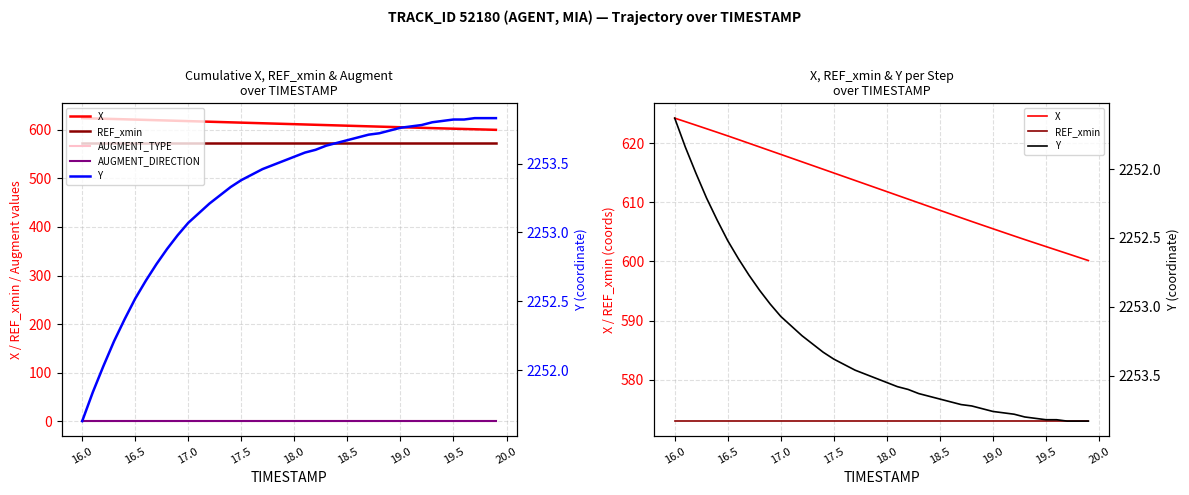

What is the average value of the X series?

612.1